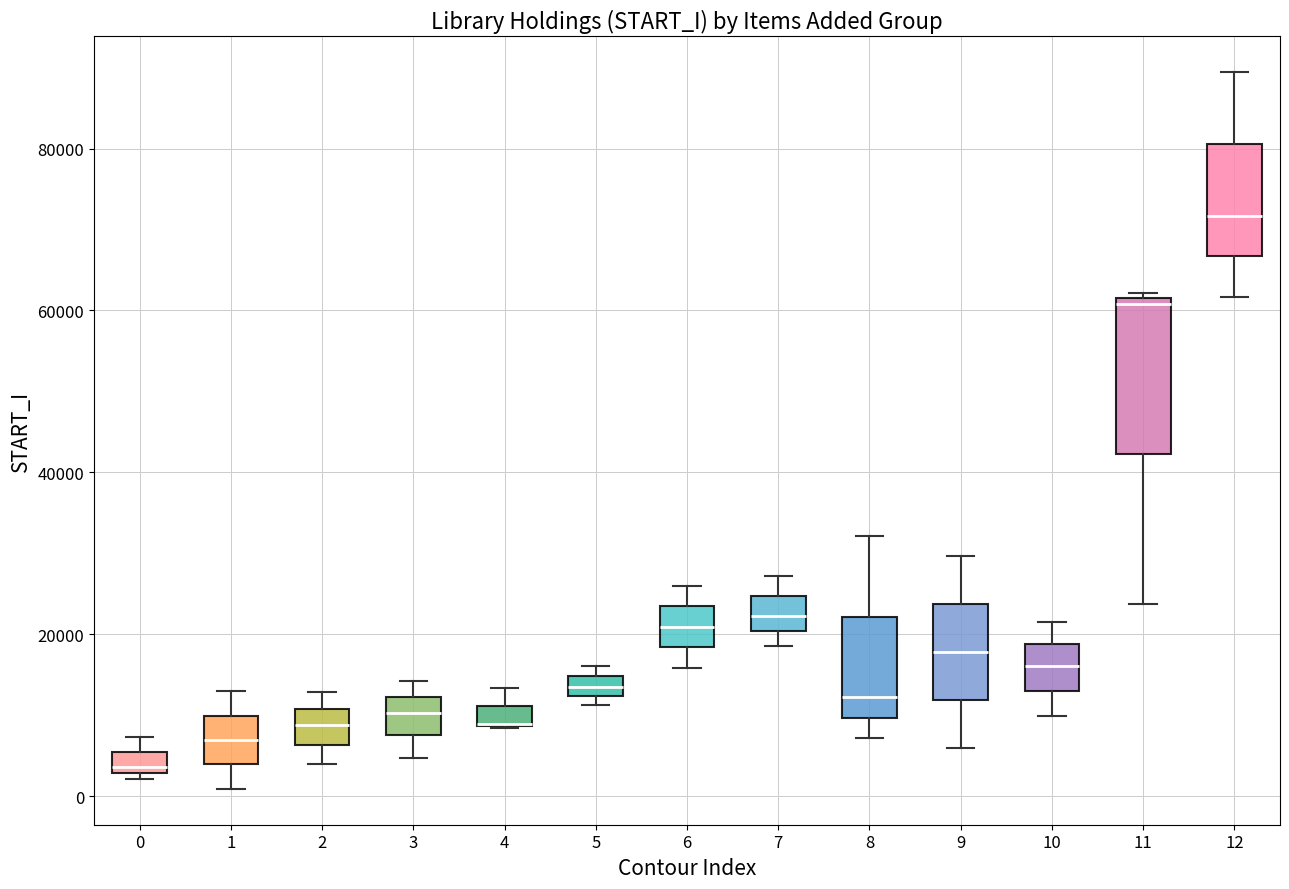

Which box is the tallest, from its lower edge to its upper edge?

11